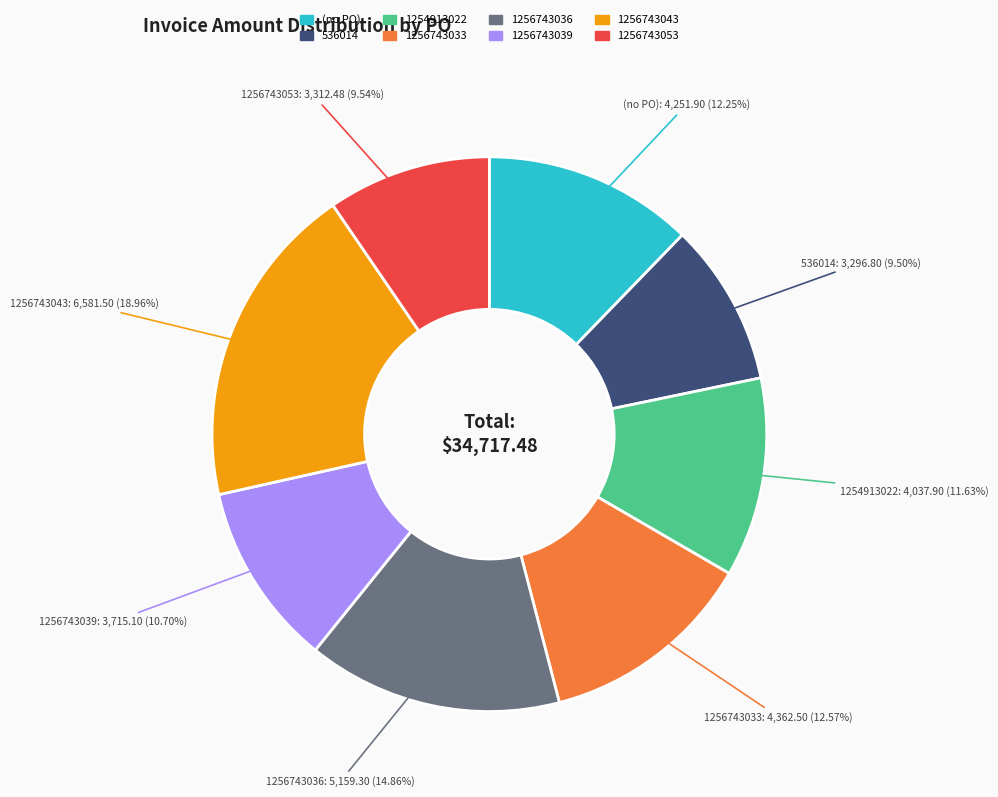

What is the ratio of the value at 1256743053 to the value at 1256743043?

0.5